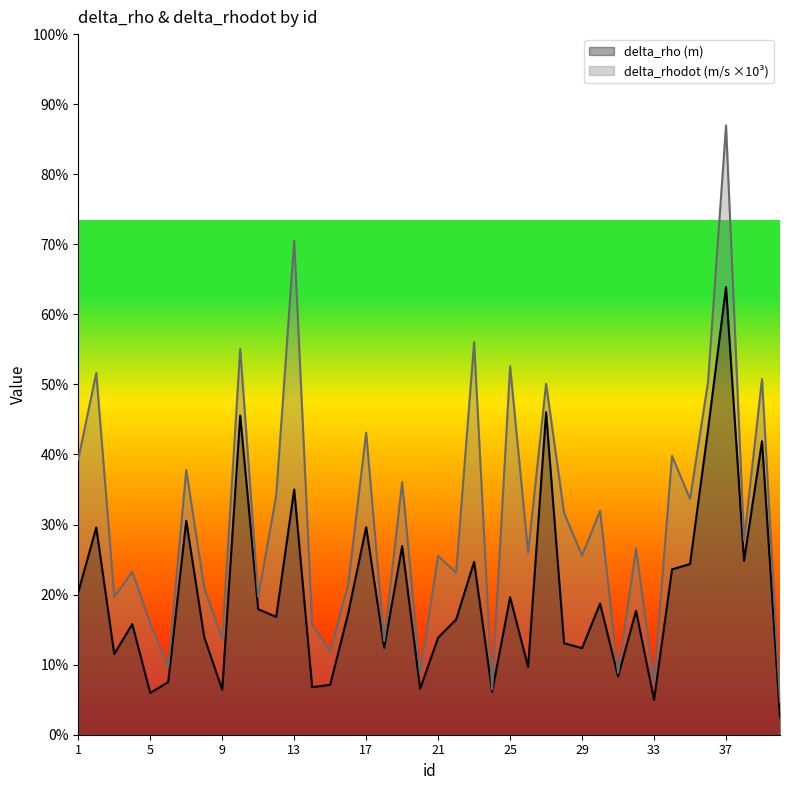

True or false: delta_rho (m) has more than 1 points higher than both neighbors.

True